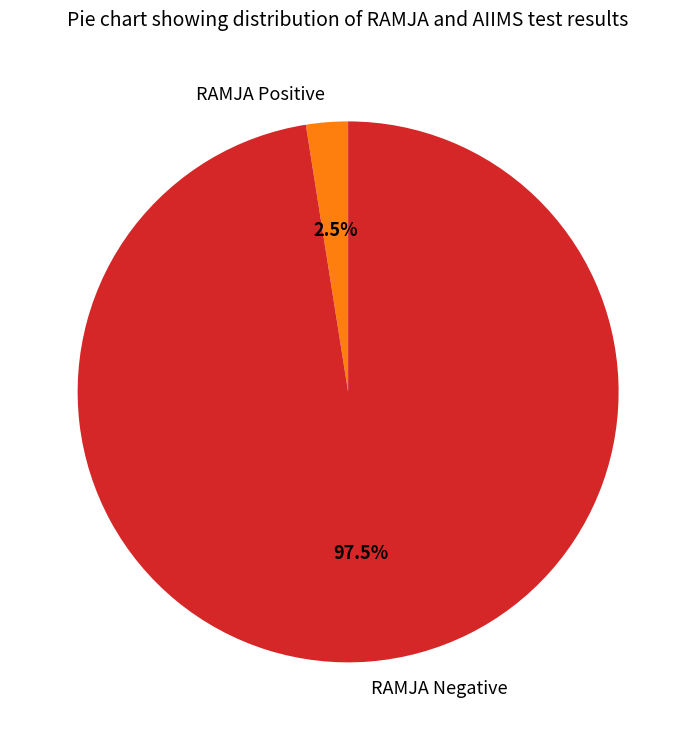

Which has a higher value, RAMJA Negative or RAMJA Positive?

RAMJA Negative